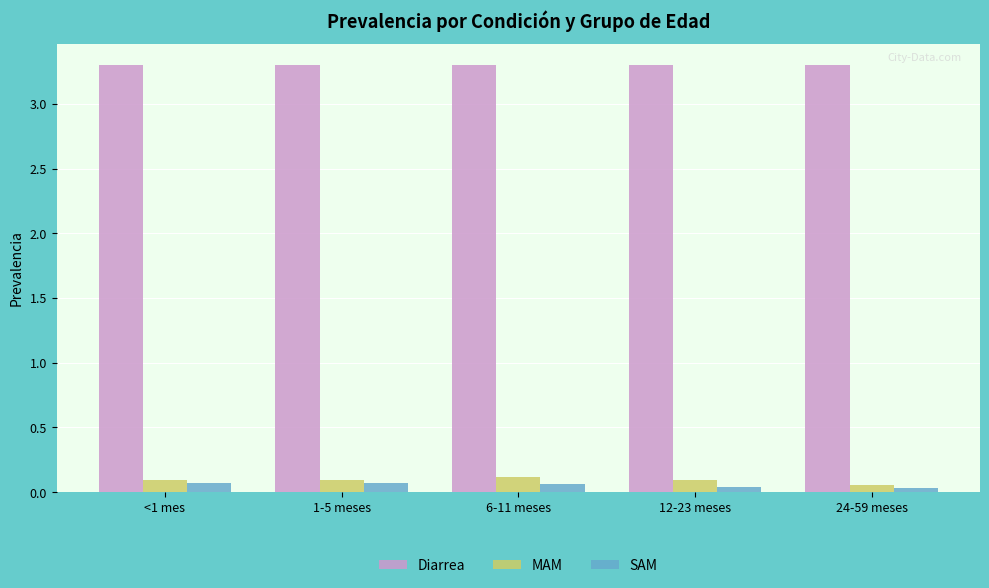

How many bars are there in each group?

3